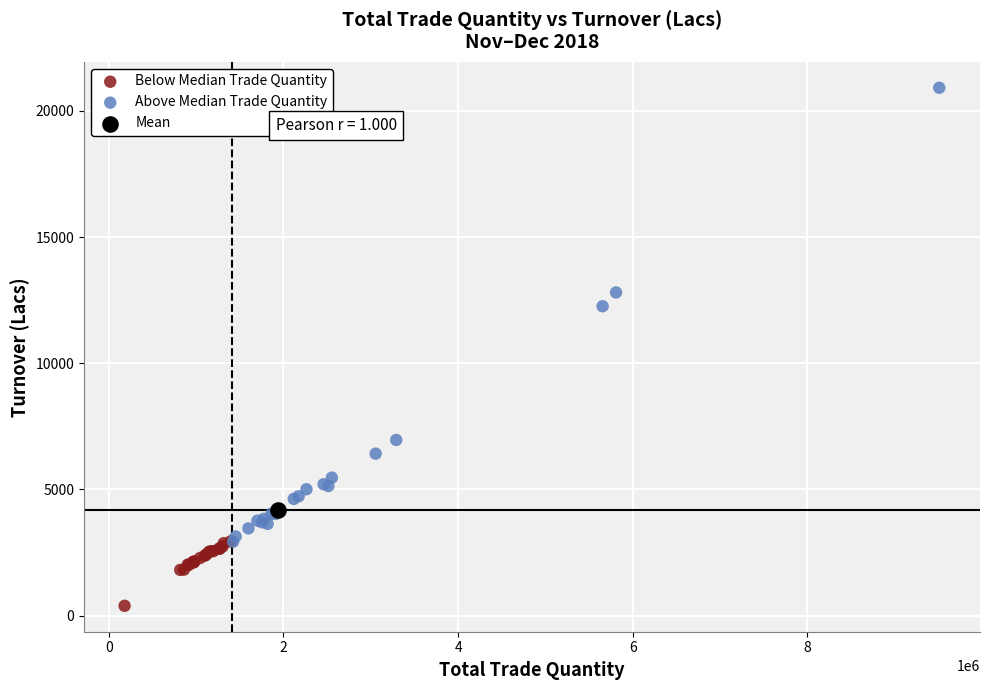

Which series contains the lowest Y value?

Below Median Trade Quantity